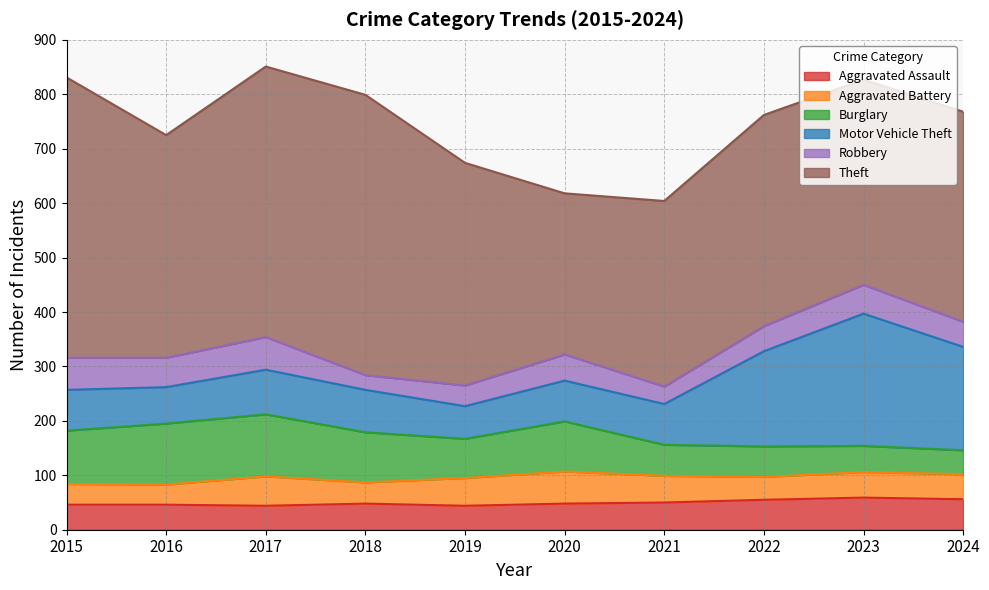

At how many categories does at least one series exceed 47?

10